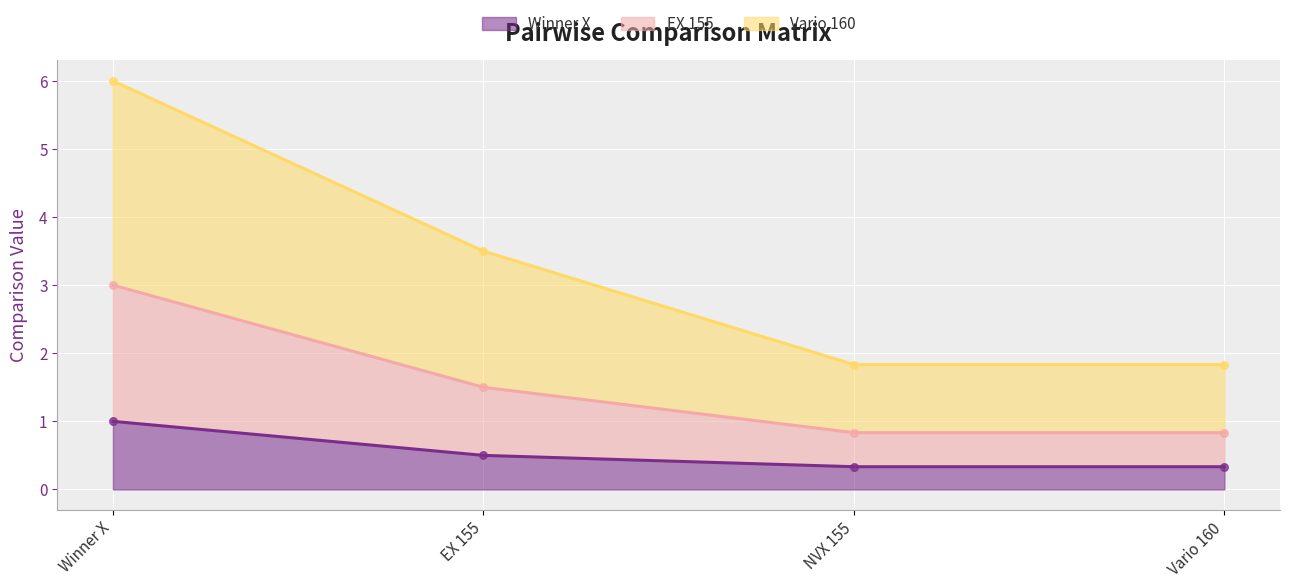

At how many categories does at least one series exceed 1?

4